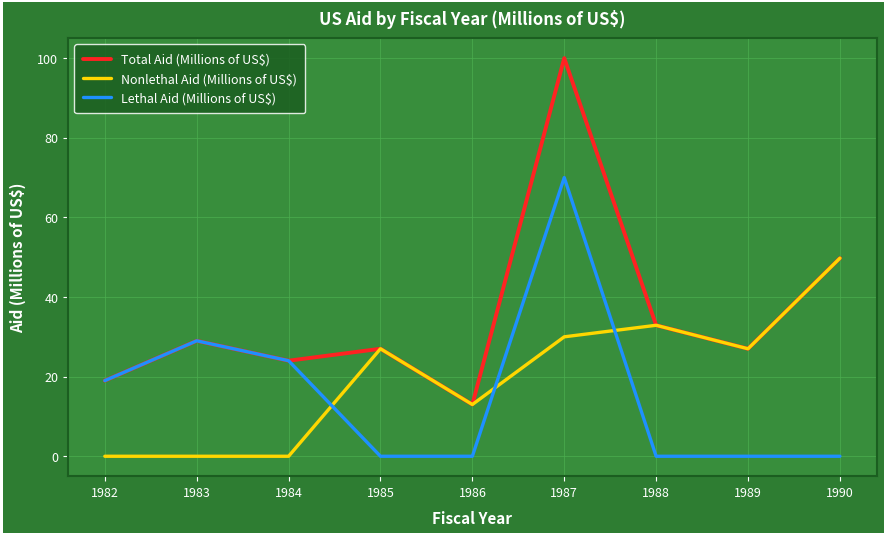

What is the minimum value for Total Aid (Millions of US$)?

13.0